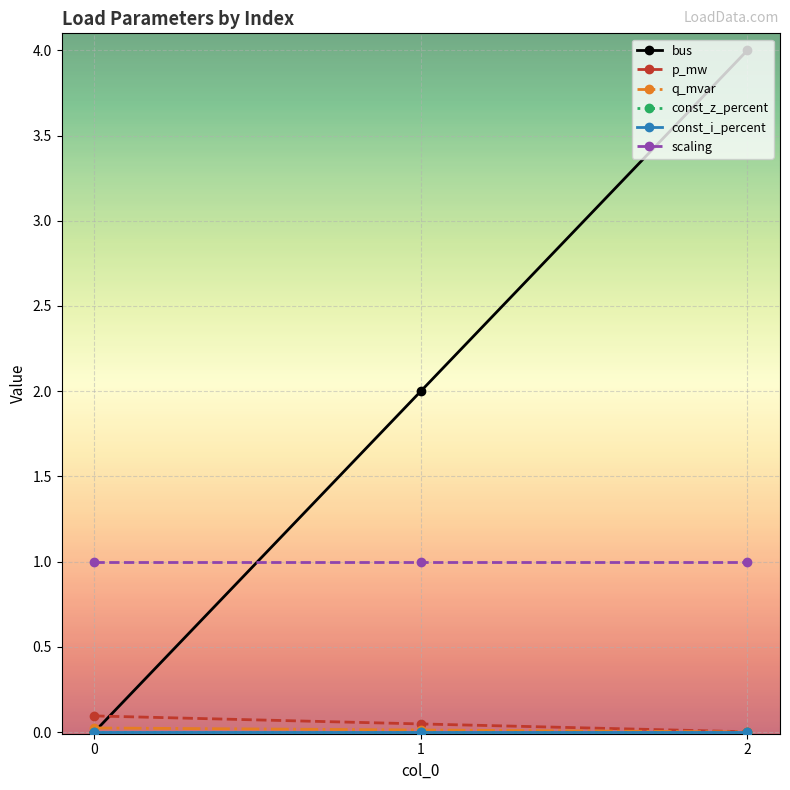

Does the chart have visible grid lines?

Yes